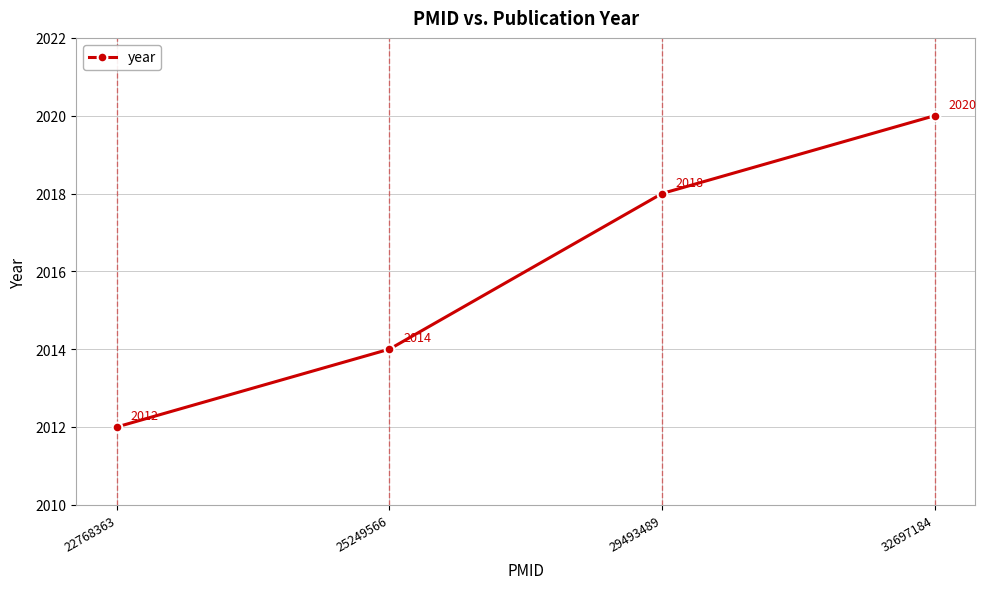

What is the value of the 4th point from the left?

2020